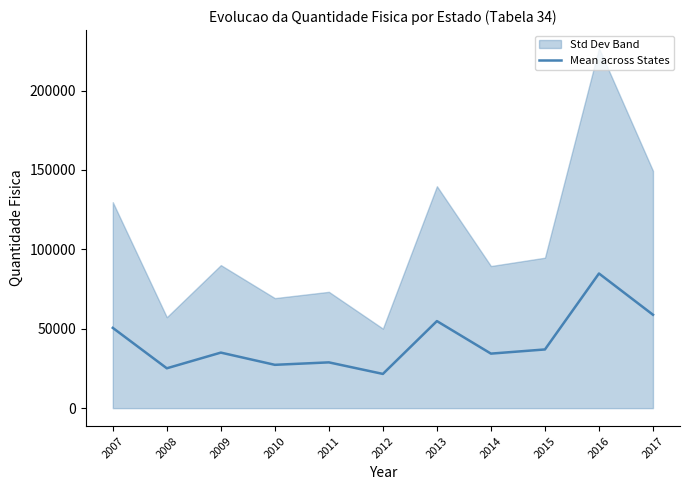

What is the value of the 1st point from the left?

50553.8